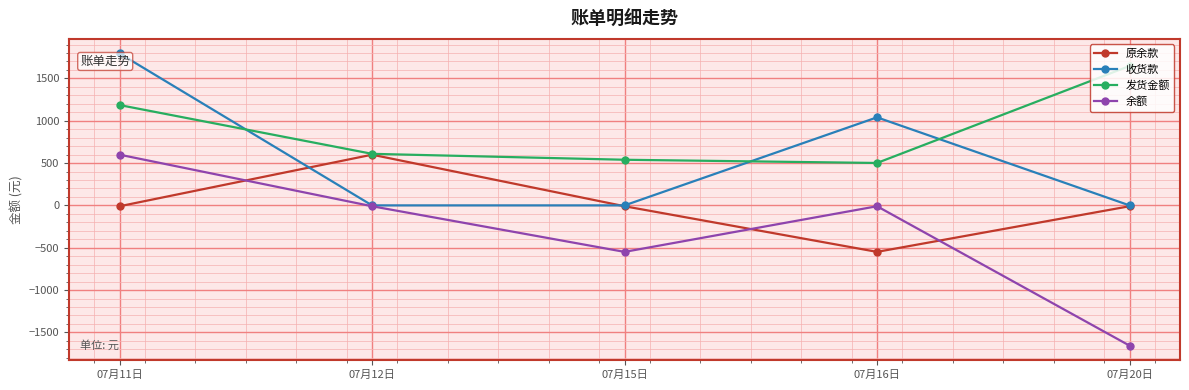

Is the value of 原余款 at 07月16日 greater than the value of 余额 at 07月20日?

Yes